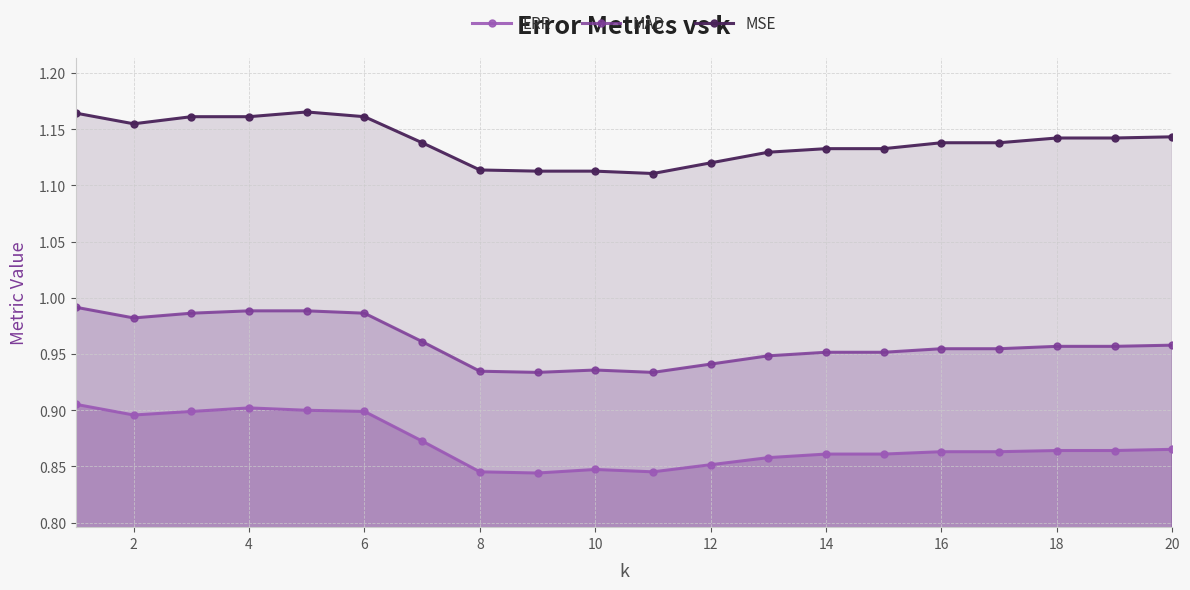

Which series has the largest total across all categories?

MSE